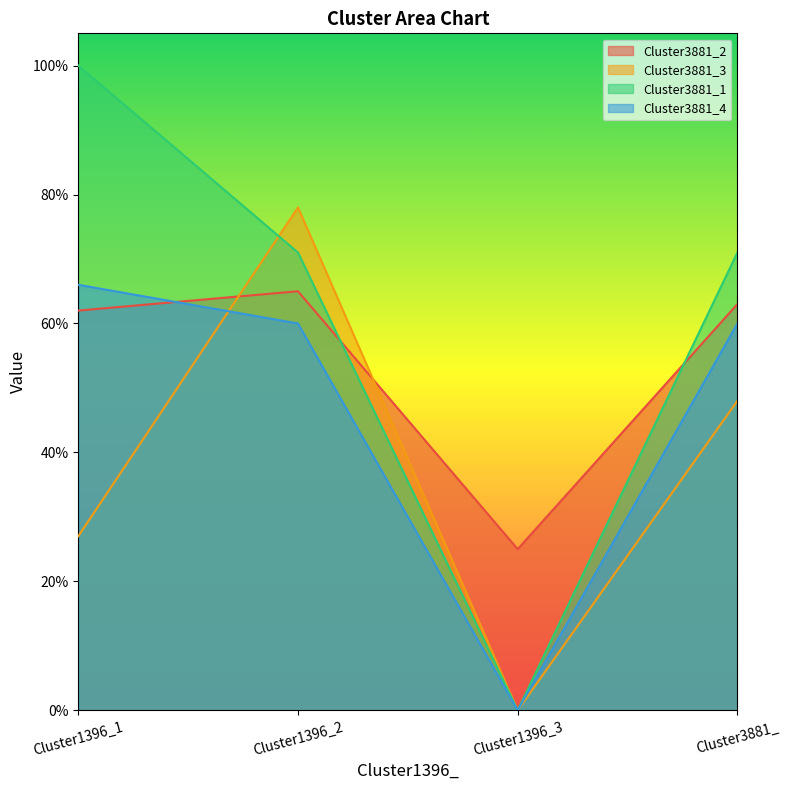

At which category is the sum across all series the highest?

Cluster1396_2